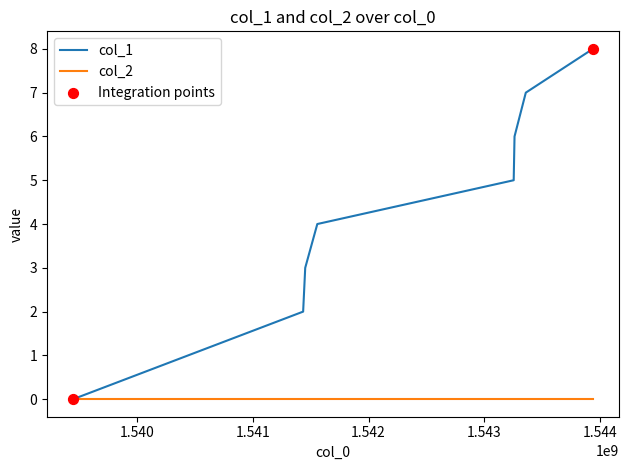

Which series has the widest spread of values?

col_1